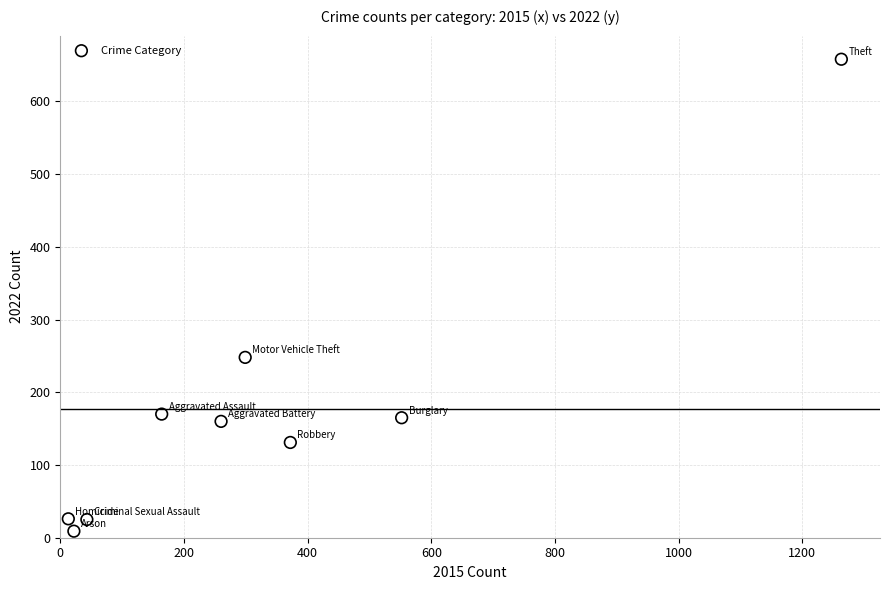

What is the average Y value?

177